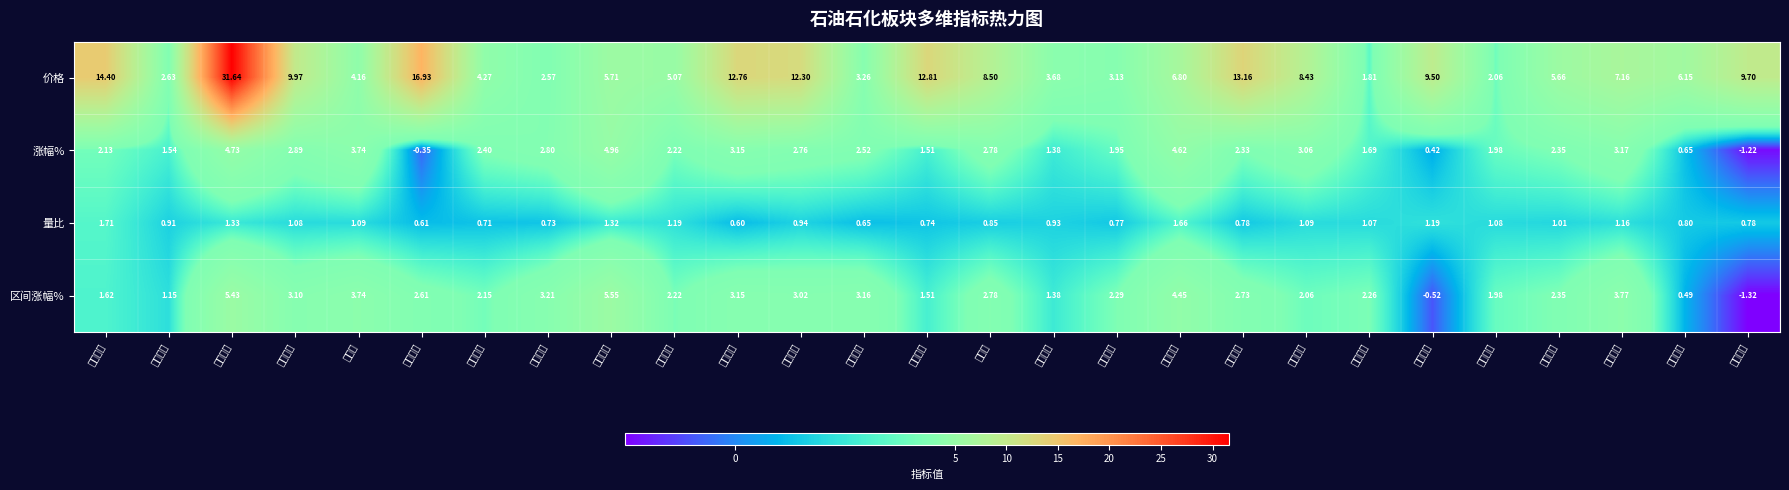

At which label does 量比 reach its peak?

恒力石化